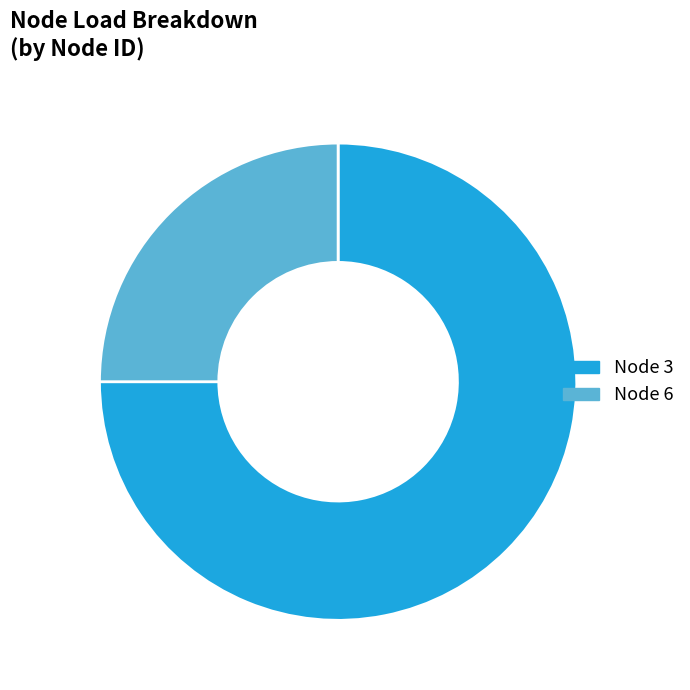

Is there a majority slice in this chart?

Yes